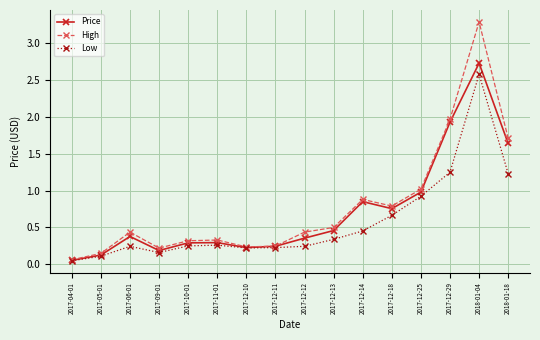

Is it true that High equals 2.0 at 2017-12-29?

True